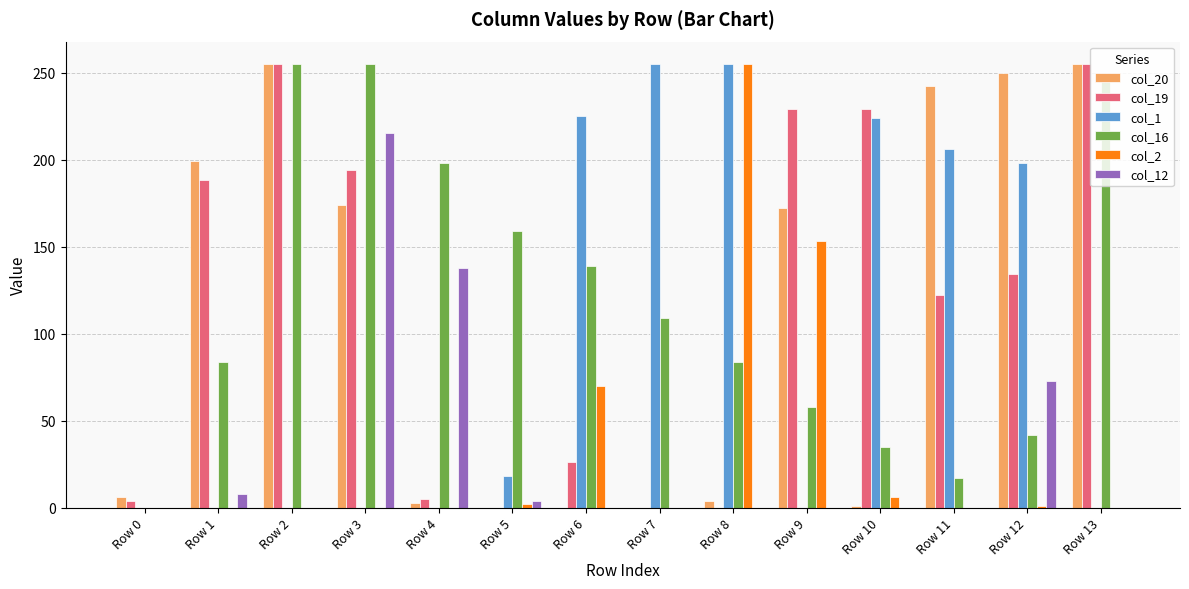

What is the greatest value displayed?

255